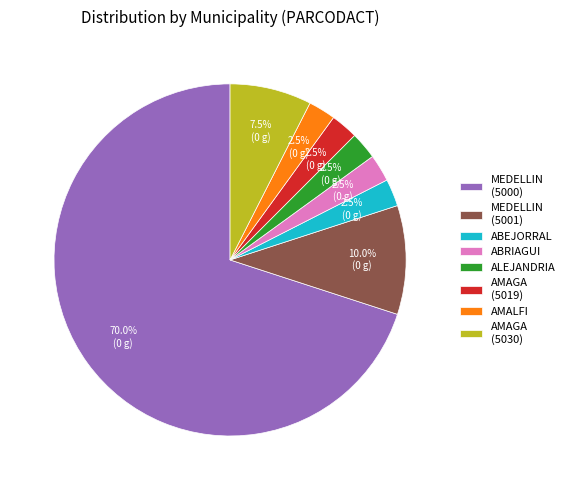

Count the number of slices in the pie.

8